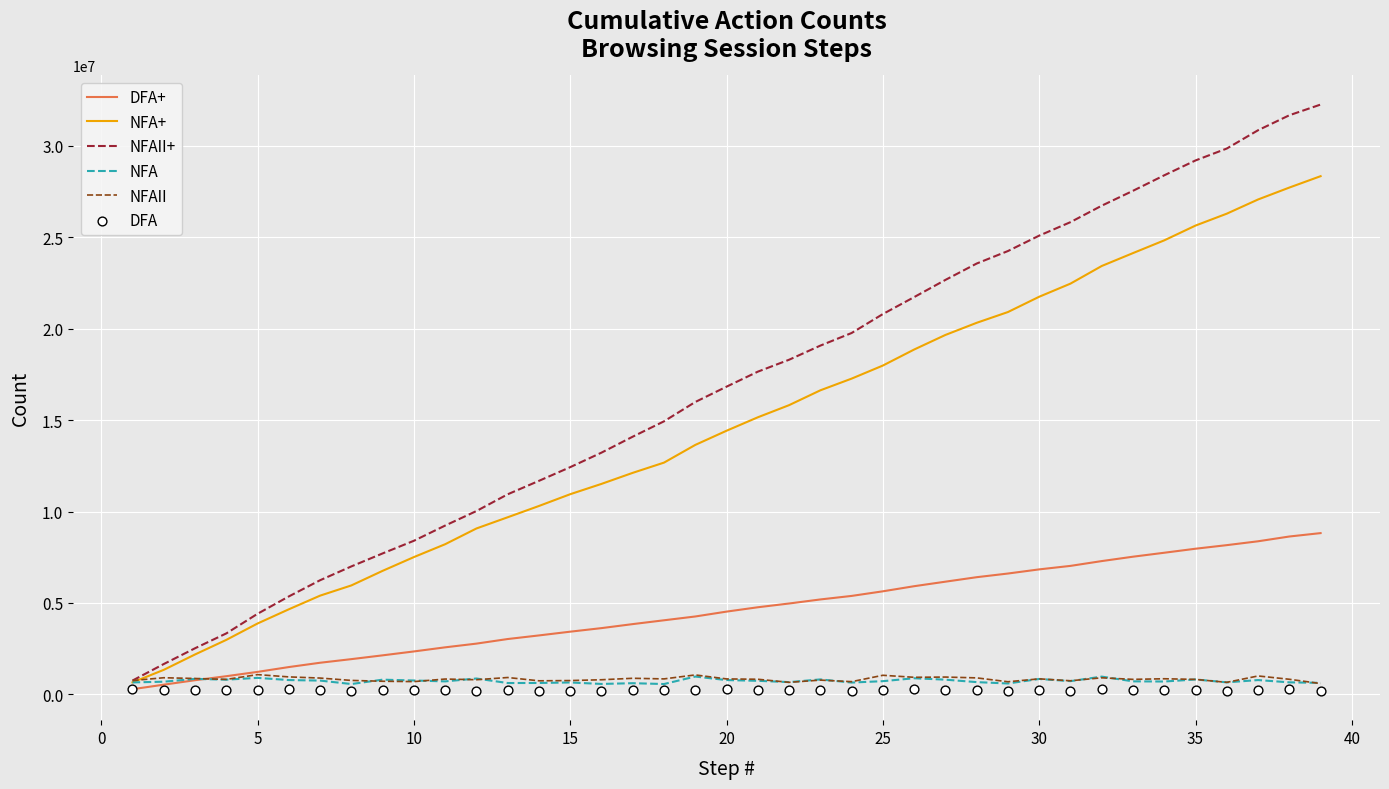

What are all the series names shown in the legend?

DFA+, NFA+, NFAII+, NFA, NFAII, DFA